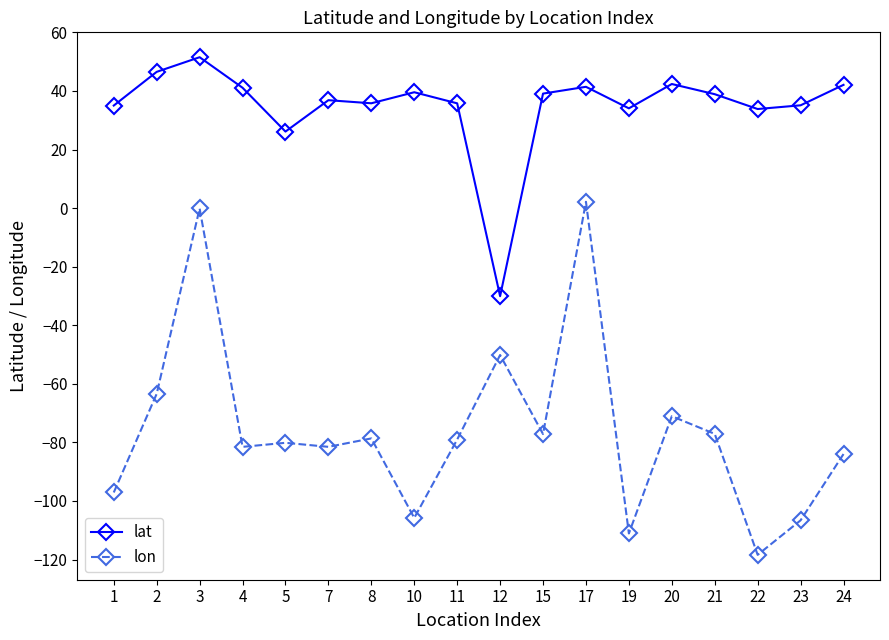

Which category has the highest value across all series?

3